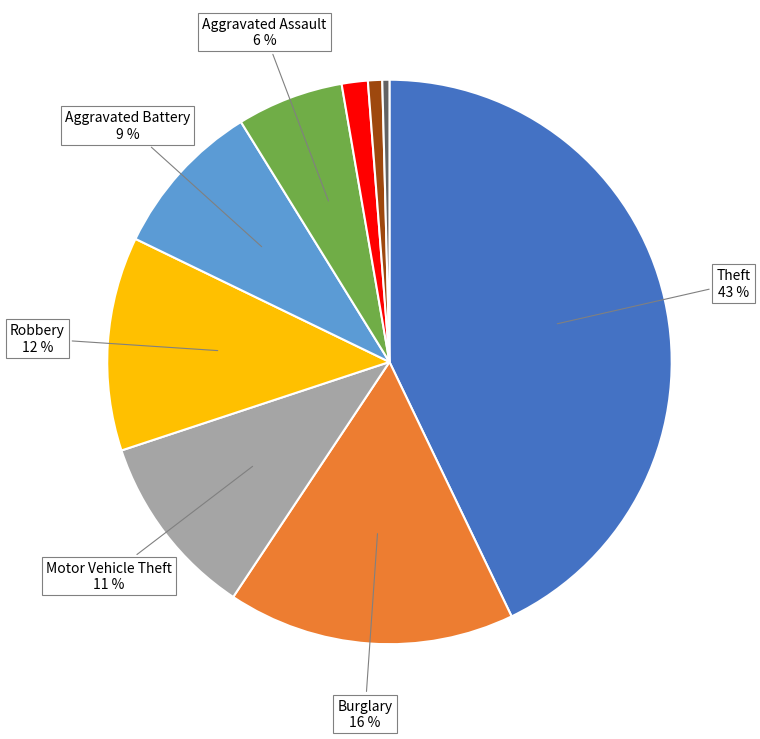

Is there a majority slice in this chart?

No